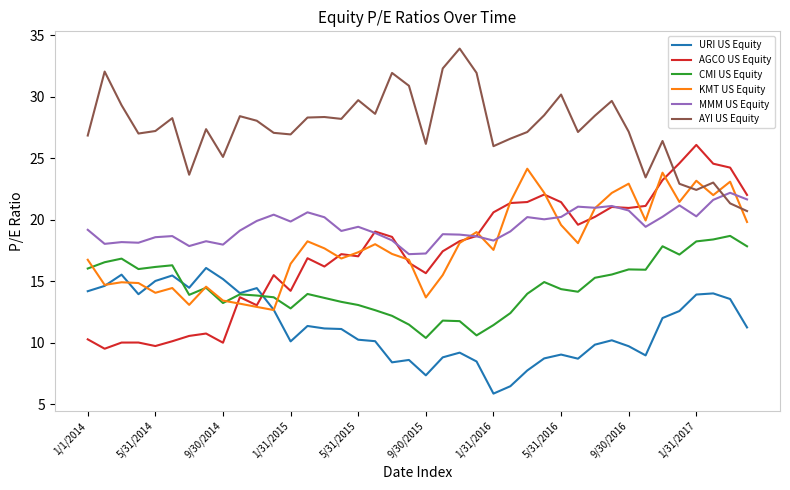

What are all the series names shown in the legend?

URI US Equity, AGCO US Equity, CMI US Equity, KMT US Equity, MMM US Equity, AYI US Equity